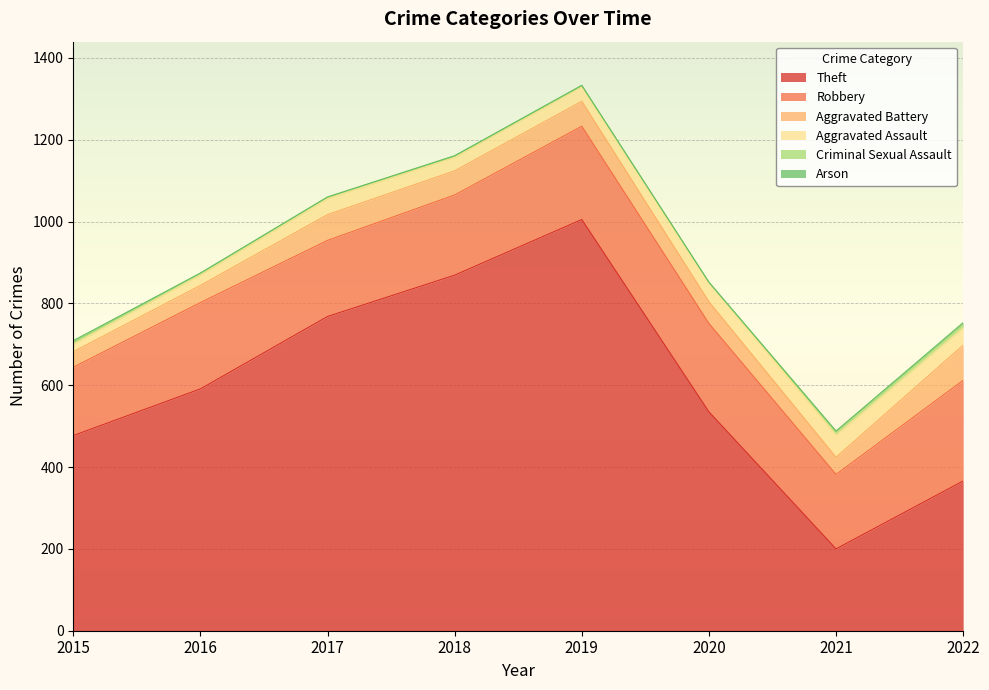

At which category does Criminal Sexual Assault reach its first local valley?

2020